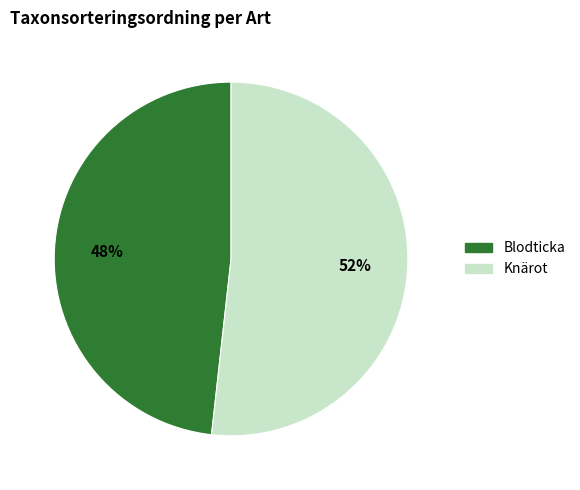

Is there a majority slice in this chart?

Yes